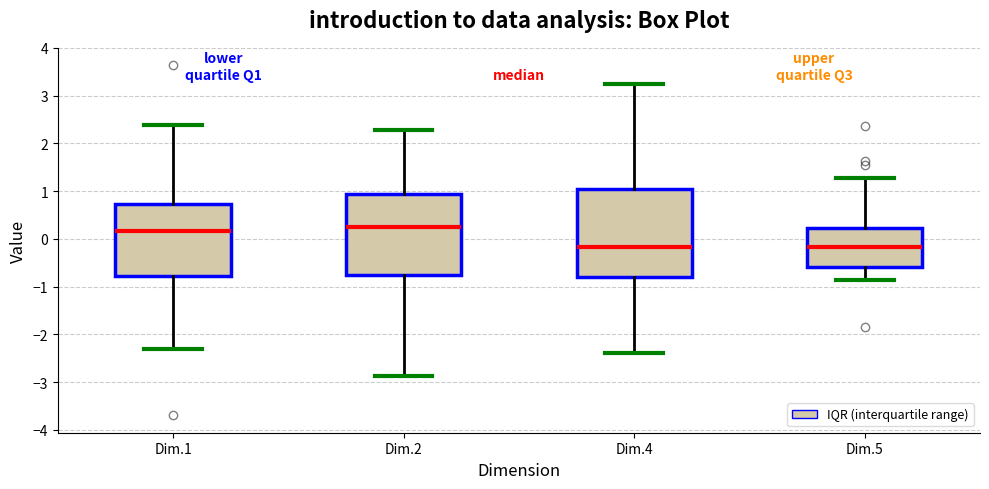

Which box is the tallest, from its lower edge to its upper edge?

Dim.4